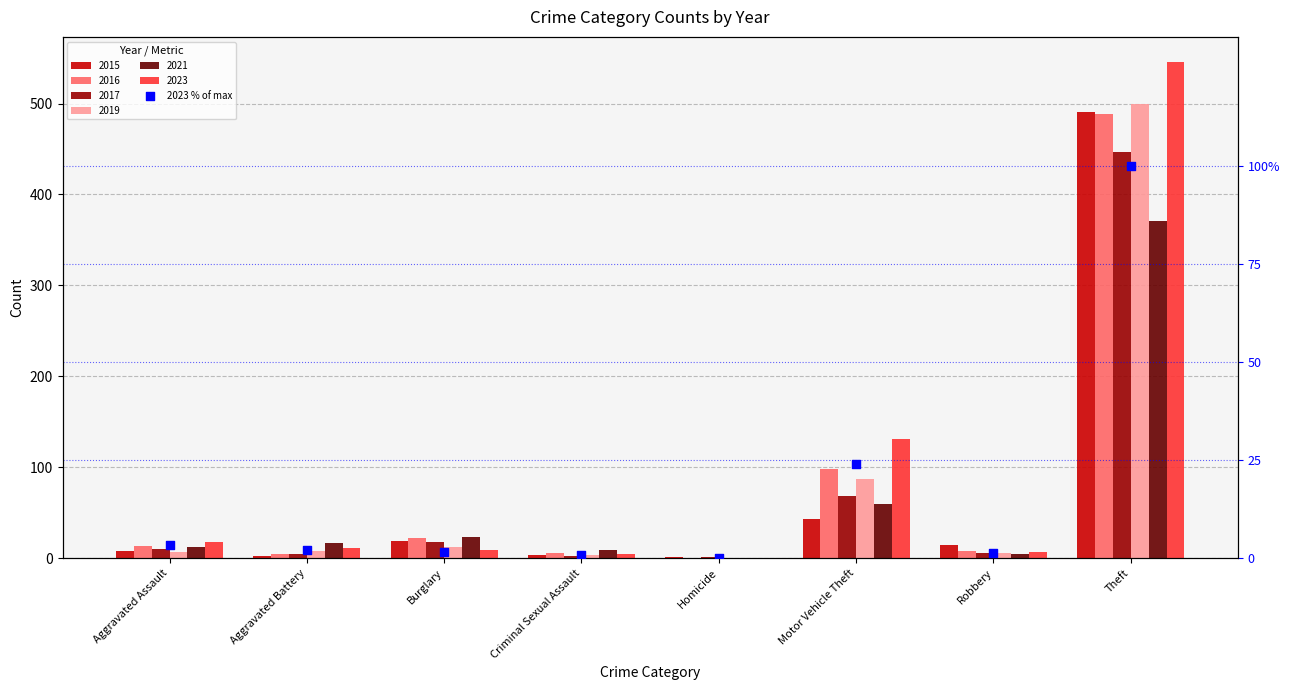

Between Criminal Sexual Assault and Homicide, which is larger?

Criminal Sexual Assault